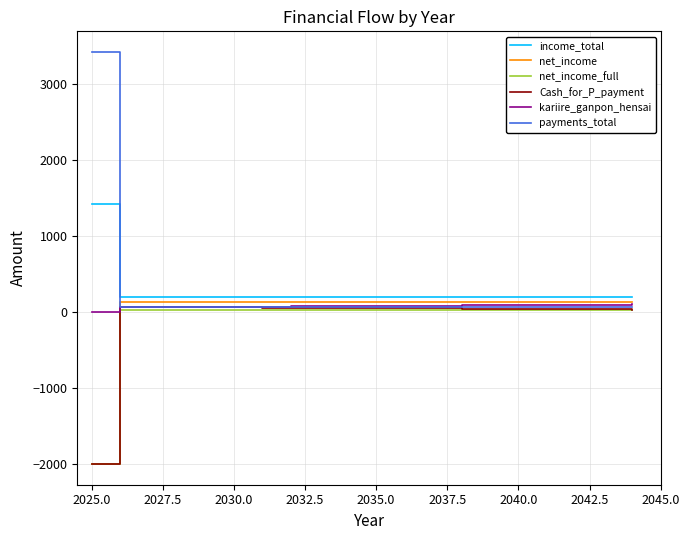

What are all the series names shown in the legend?

income_total, net_income, net_income_full, Cash_for_P_payment, kariire_ganpon_hensai, payments_total